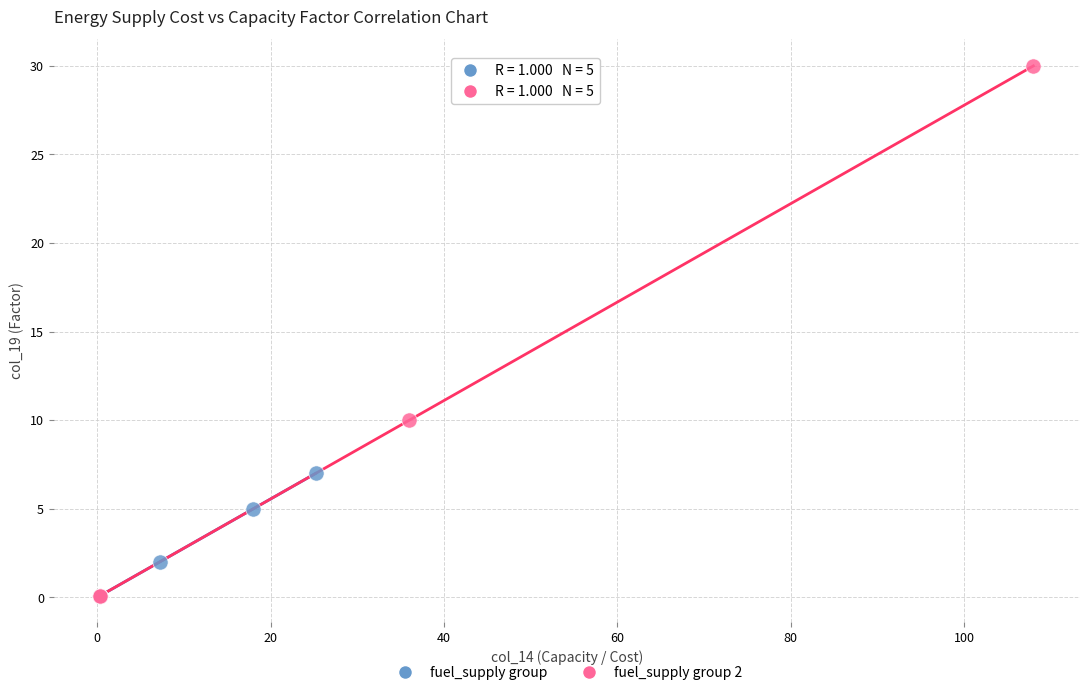

Which series has the widest spread of Y values?

fuel_supply group 2